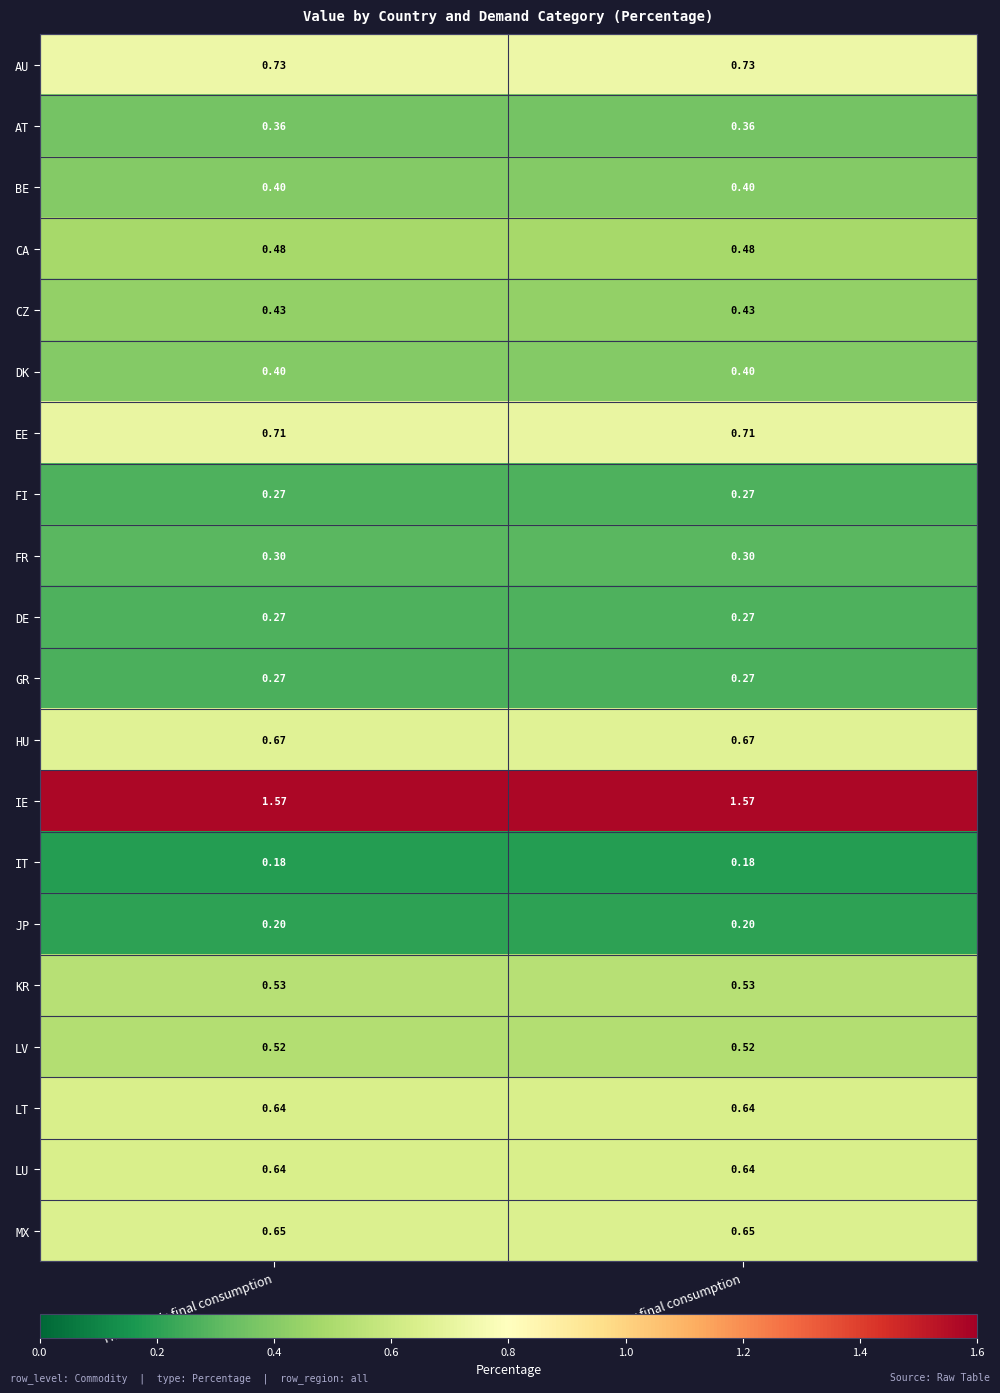

Is the value of KR at Households final consumption greater than the value of FR at Other final consumption?

Yes